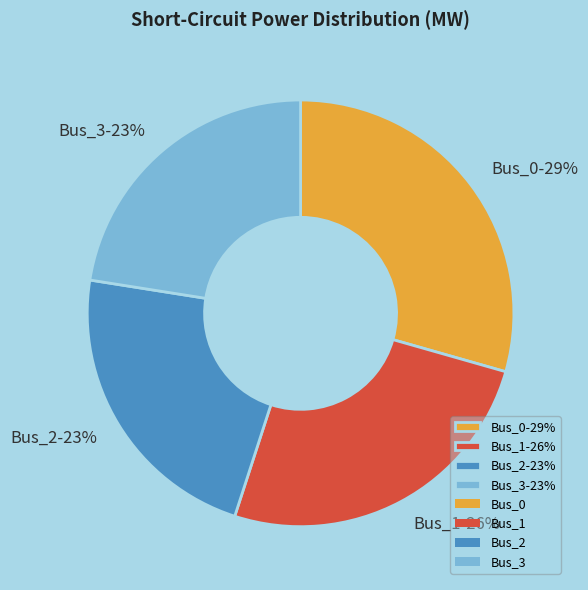

To the nearest percent, what is the difference between the Bus_2-23% and Bus_1-26% slice percentages?

3%